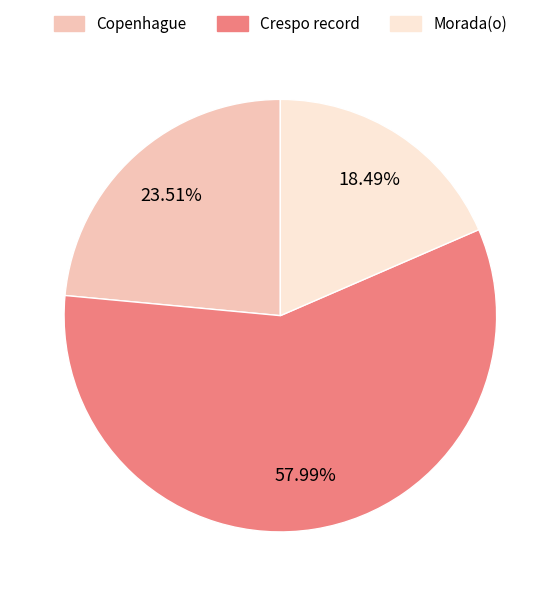

To the nearest percent, what is the difference between the largest and smallest slice percentages?

40%